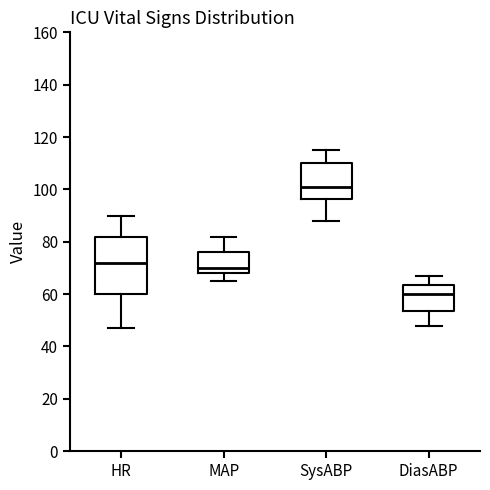

Where does the median line of the box for MAP sit on the y-axis? The values are not printed on the chart, so give them approximately, as read against the axis.

70